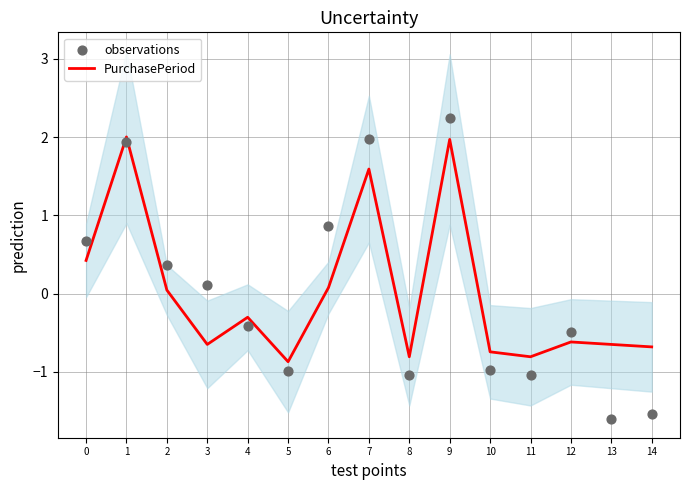

Which series has the largest Y range (max minus min)?

observations